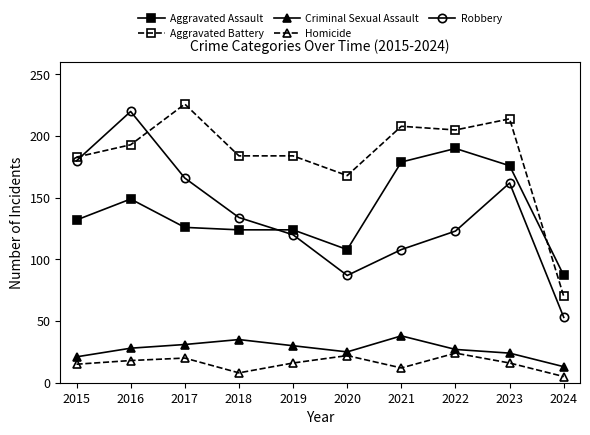

True or false: Aggravated Battery has more than 0 interior local peaks.

True